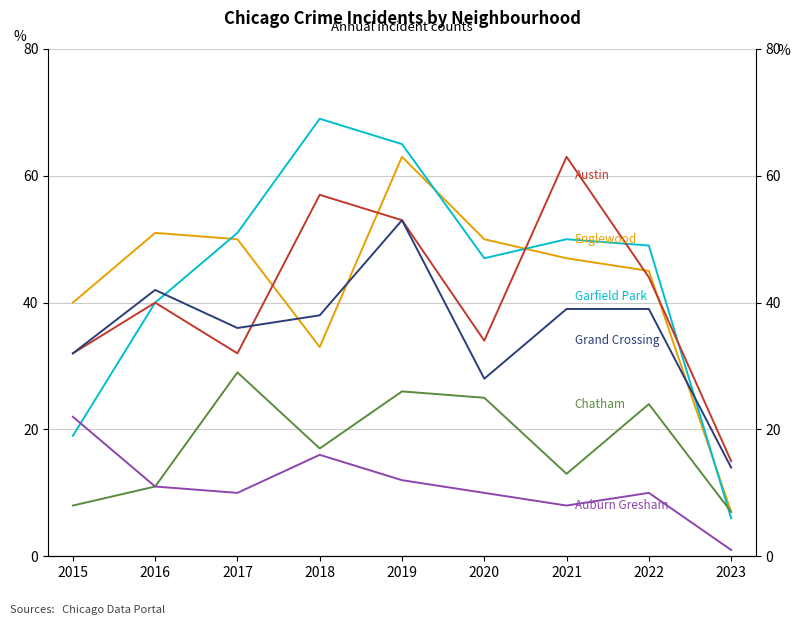

Reading right to left, list all the values displayed in this chart.

Englewood: 2023=7	2022=45	2021=47	2020=50	2019=63	2018=33	2017=50	2016=51	2015=40
Garfield Park: 2023=6	2022=49	2021=50	2020=47	2019=65	2018=69	2017=51	2016=40	2015=19
Austin: 2023=15	2022=44	2021=63	2020=34	2019=53	2018=57	2017=32	2016=40	2015=32
Grand Crossing: 2023=14	2022=39	2021=39	2020=28	2019=53	2018=38	2017=36	2016=42	2015=32
Chatham: 2023=7	2022=24	2021=13	2020=25	2019=26	2018=17	2017=29	2016=11	2015=8
Auburn Gresham: 2023=1	2022=10	2021=8	2020=10	2019=12	2018=16	2017=10	2016=11	2015=22